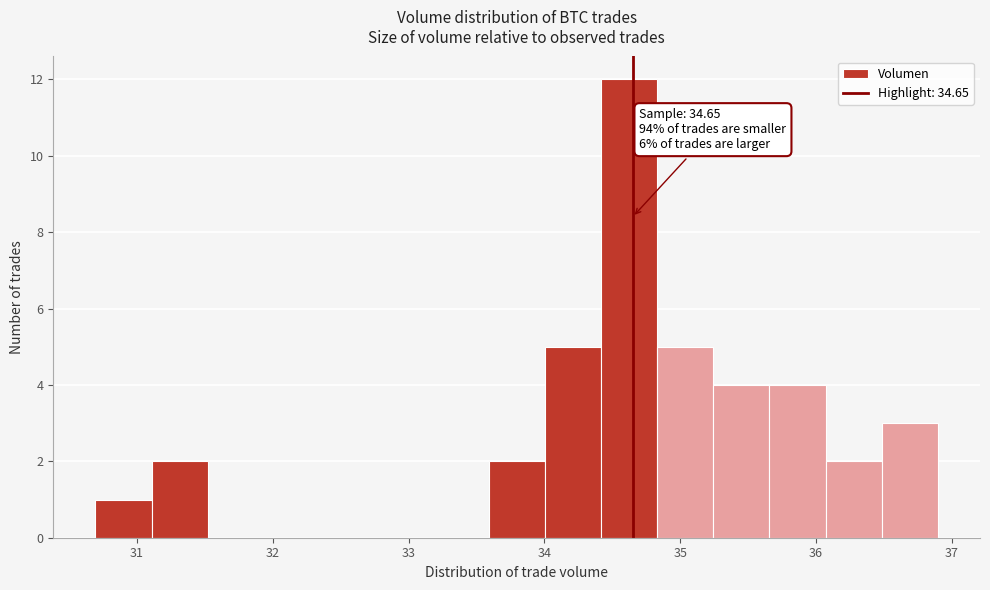

Over which range of the x-axis is the bar tallest?

34.4 to 34.8